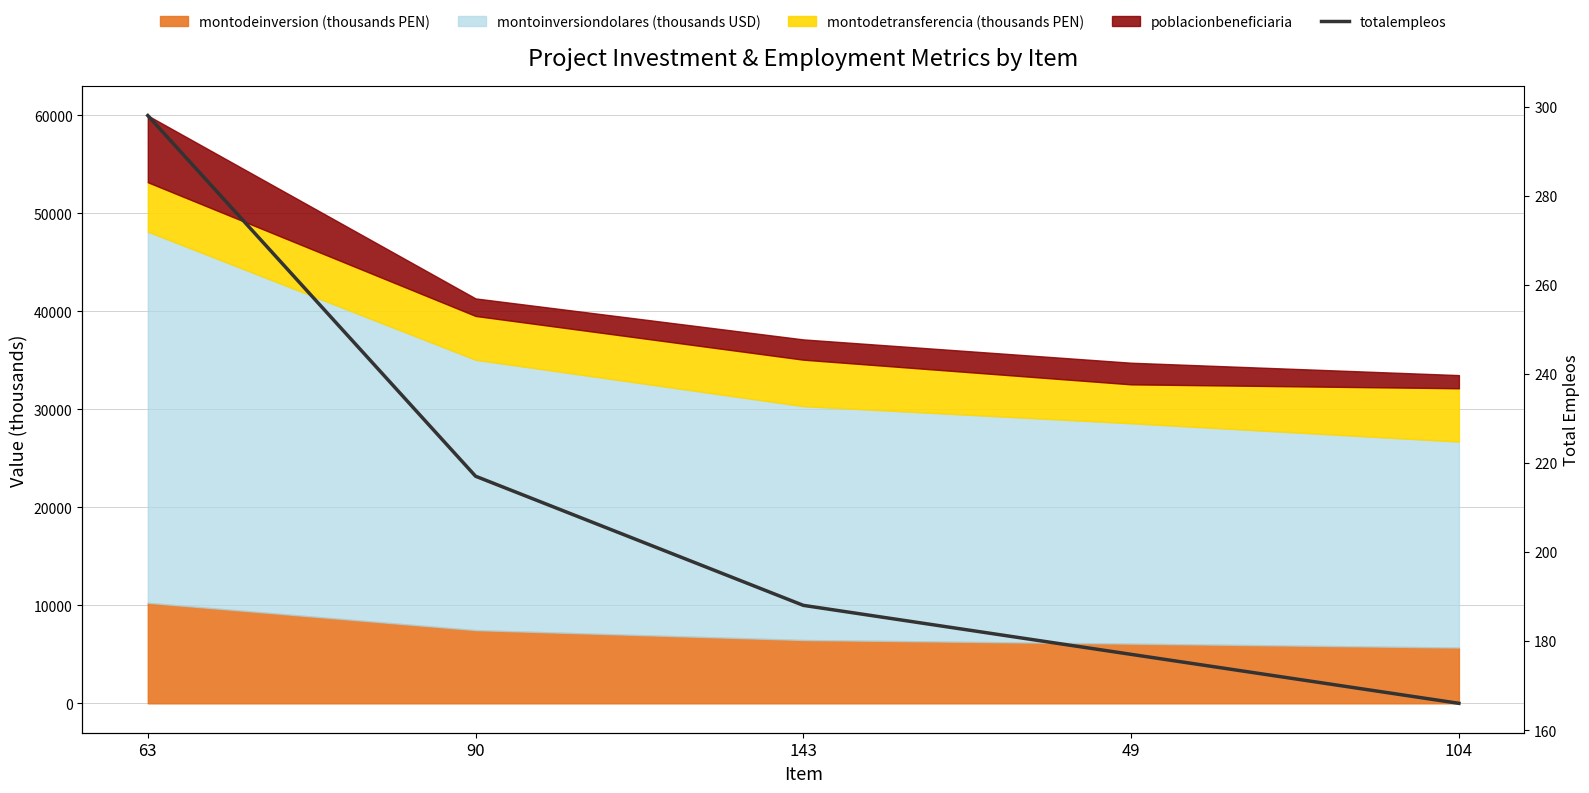

True or false: the data has more than 1 interior local peaks.

False